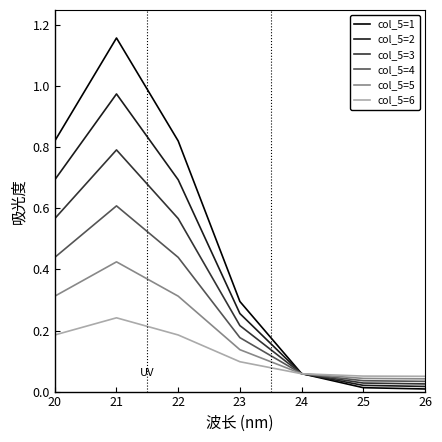

Which series ends up on top after the final intersection of col_5=1 and col_5=2?

col_5=2